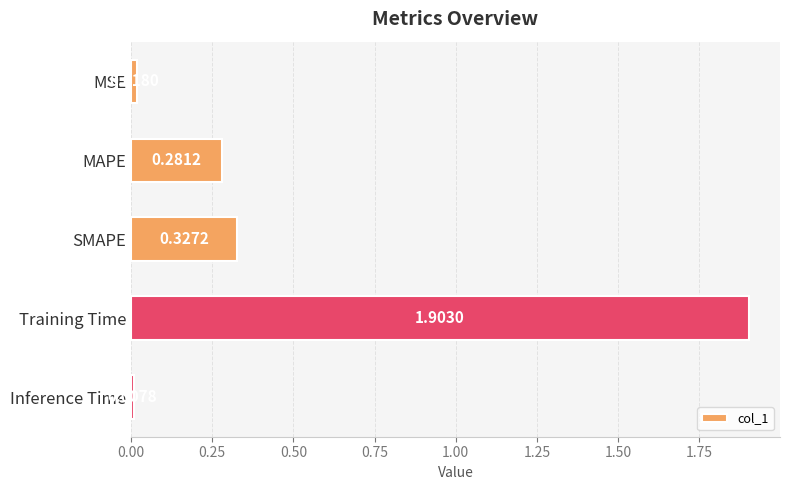

List the labels in order of value, smallest first.

Inference Time, MSE, MAPE, SMAPE, Training Time